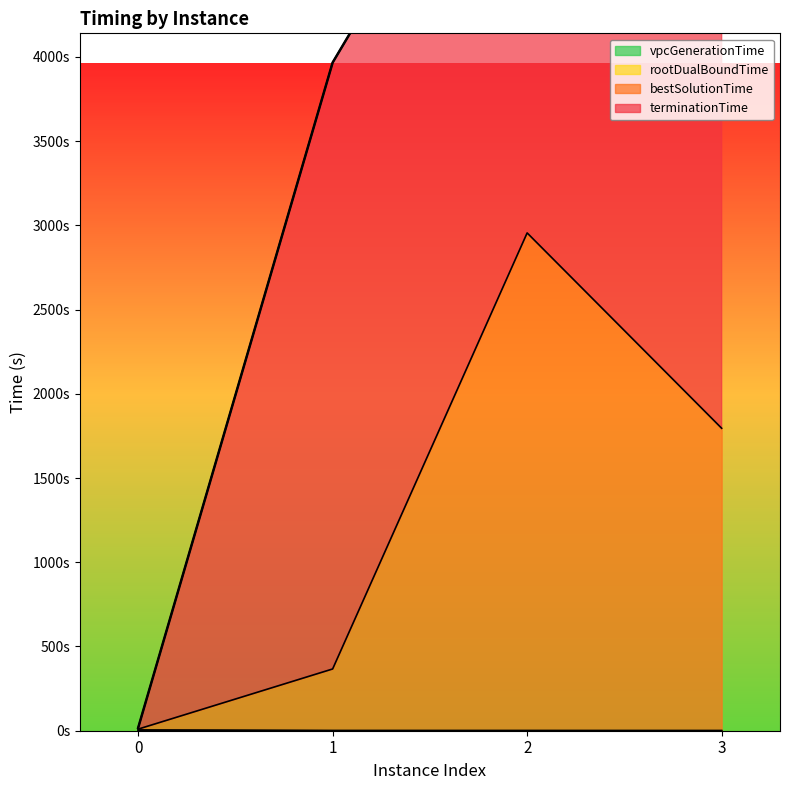

What is the lowest value of the vpcGenerationTime series?

0.1